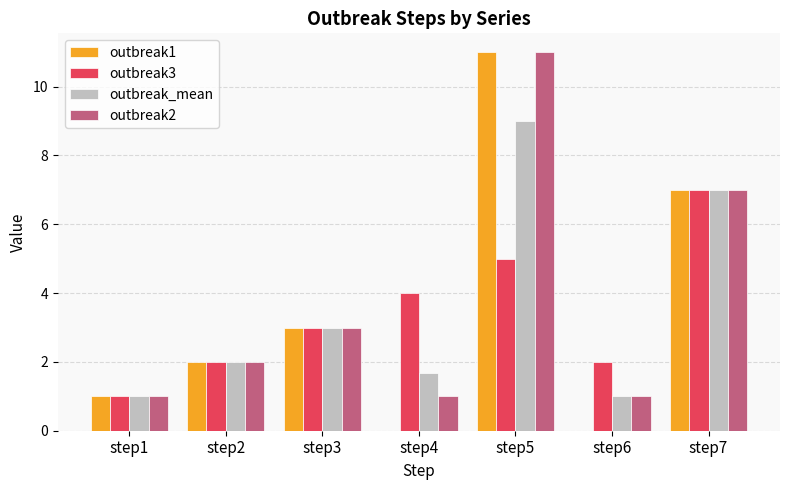

What is the sum of the outbreak1 values at step6 and step3?

3.0